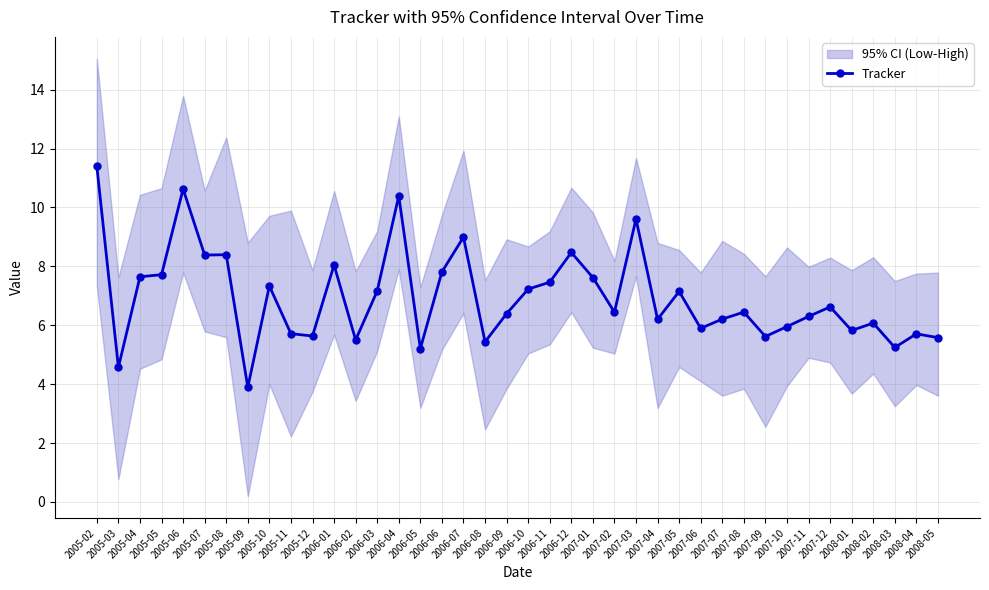

What is the change in value from 2005-08 to 2005-11?

-2.7